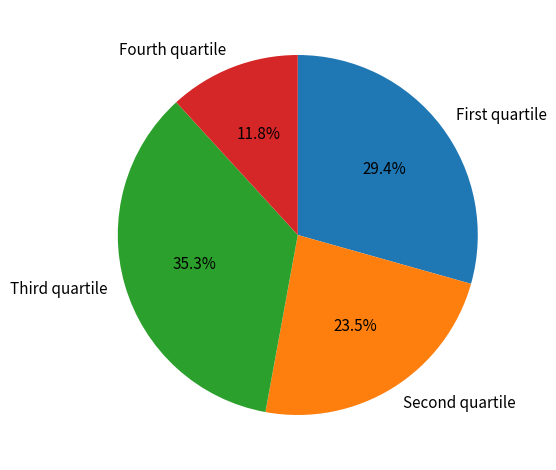

Which category has the biggest portion of the pie?

Third quartile